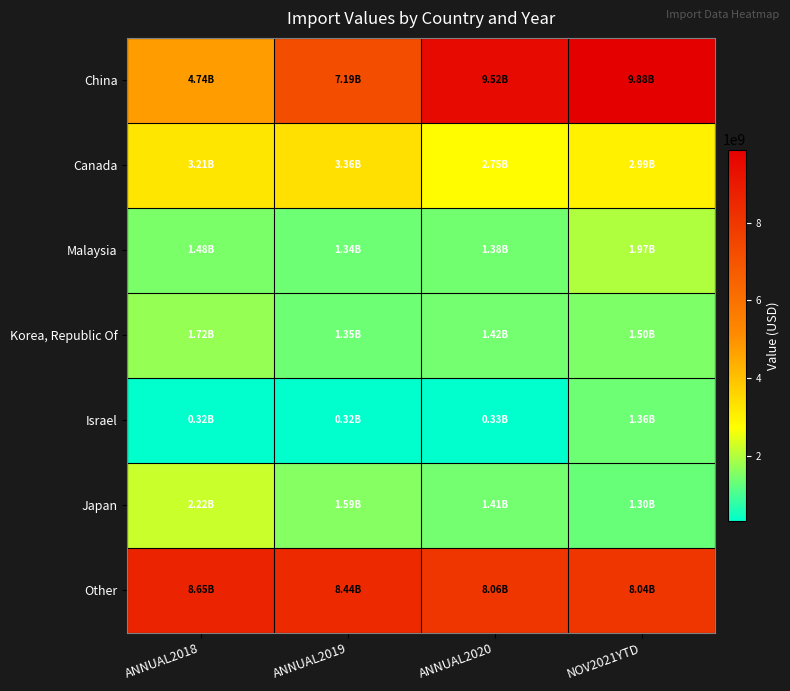

At which category is the sum across all series the highest?

NOV2021YTD